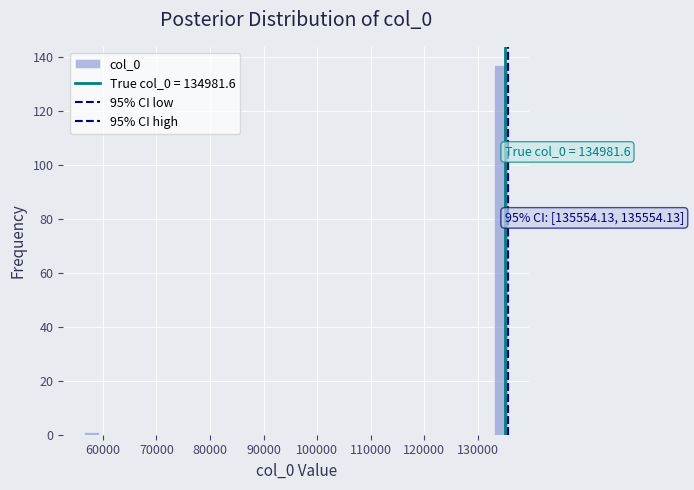

Read against the x-axis, roughly where is the centre of the tallest bar?

134000